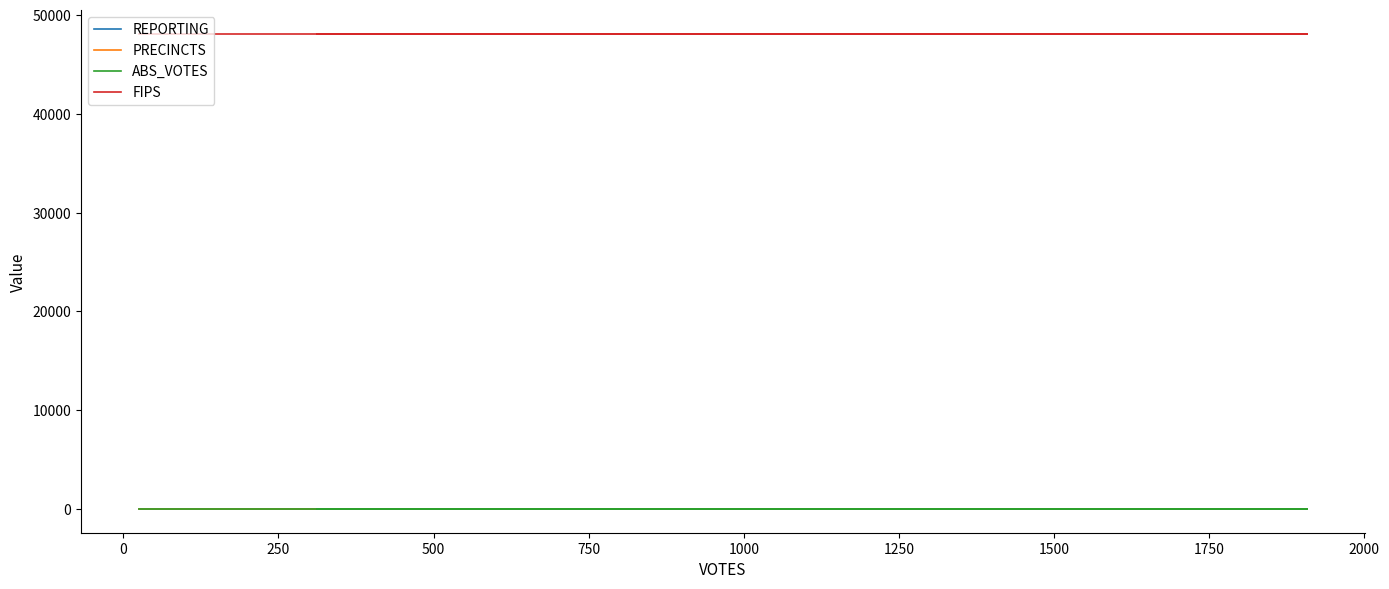

The PRECINCTS series shows 5 at 0. True or false?

True